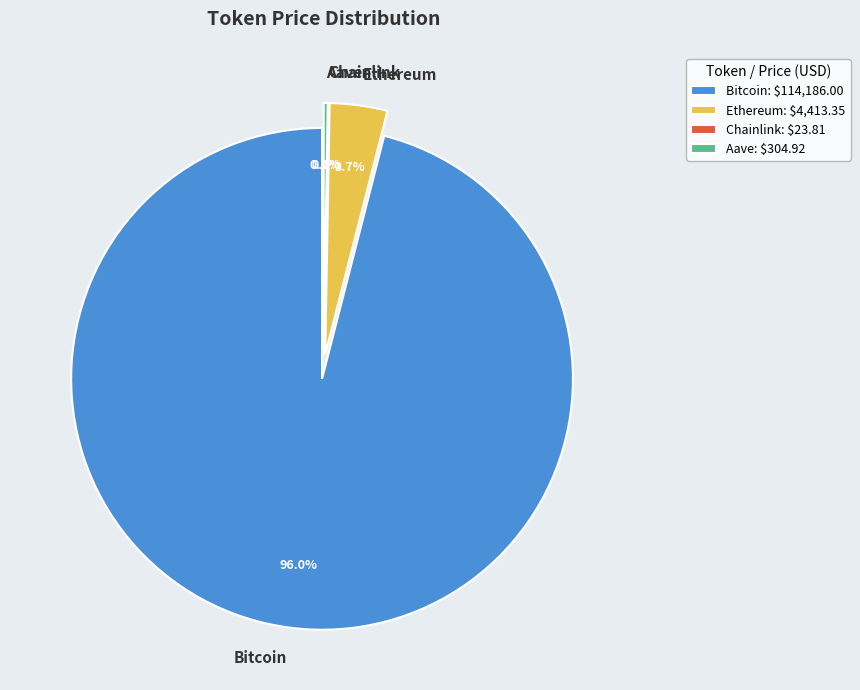

To the nearest percent, what is the difference between the Aave and Bitcoin slice percentages?

96%